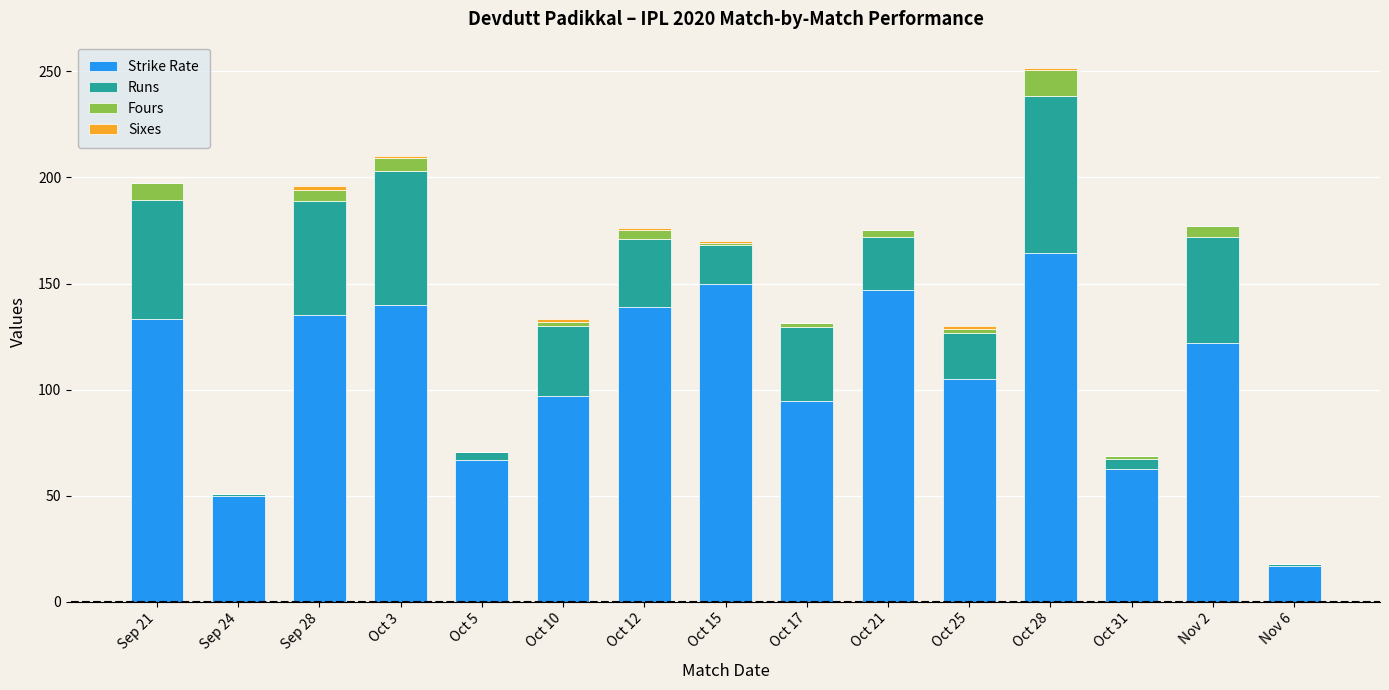

At which label does Strike Rate reach its peak?

Oct 28